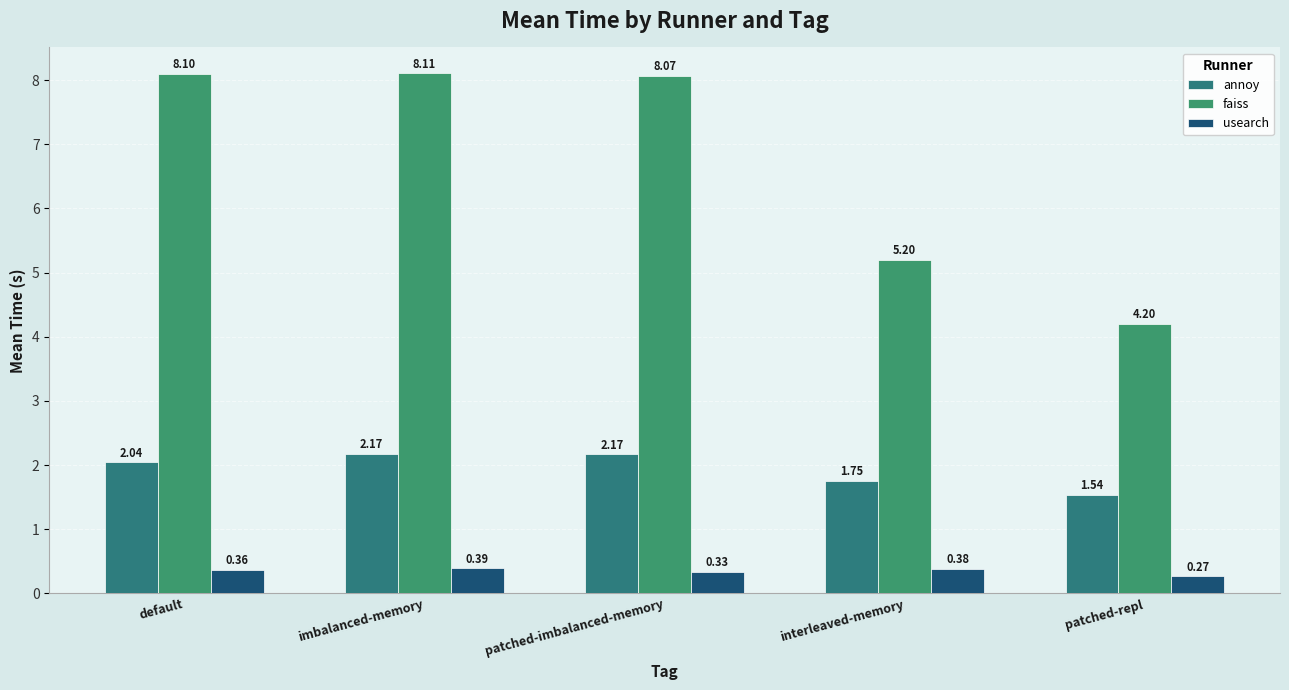

What is the average value of the usearch series?

0.3